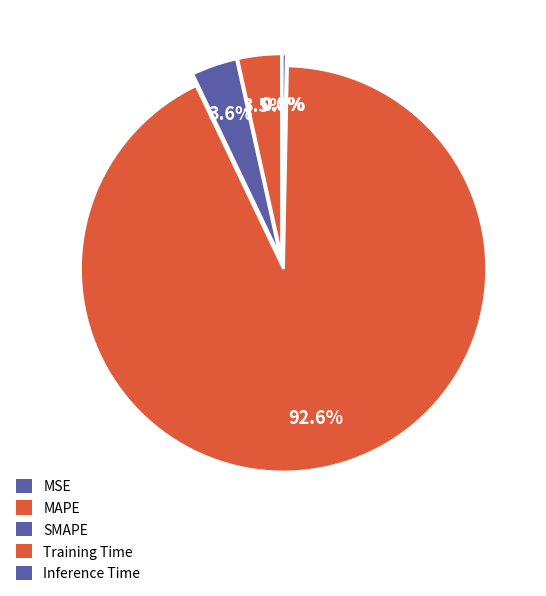

To the nearest percent, what is the difference between the MSE and Training Time slice percentages?

93%